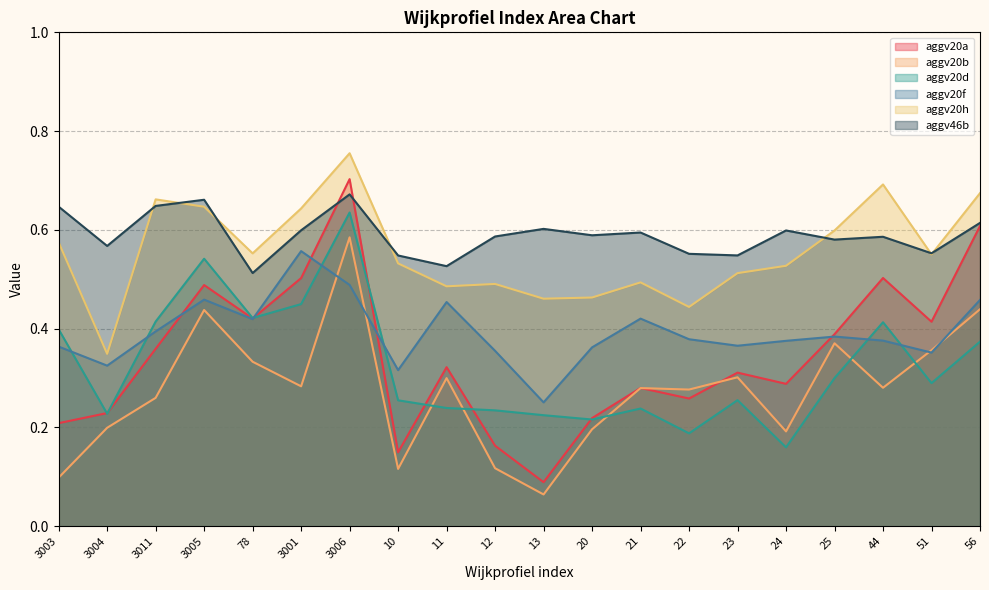

What is the minimum value shown in the chart?

0.1